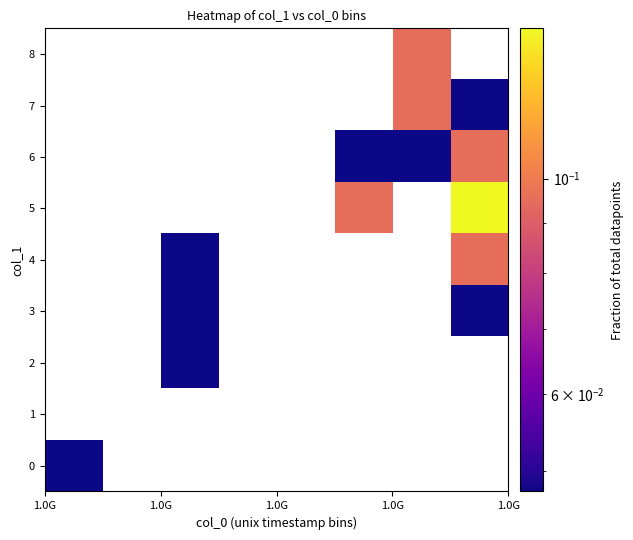

Count the number of data series in this chart.

9